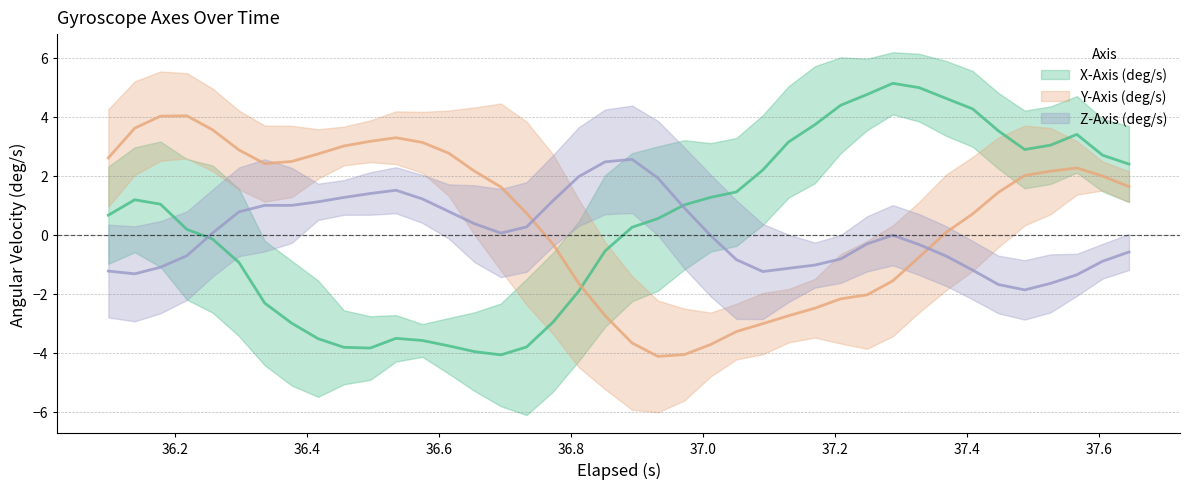

What are all the series names shown in the legend?

X-Axis (deg/s), Y-Axis (deg/s), Z-Axis (deg/s)